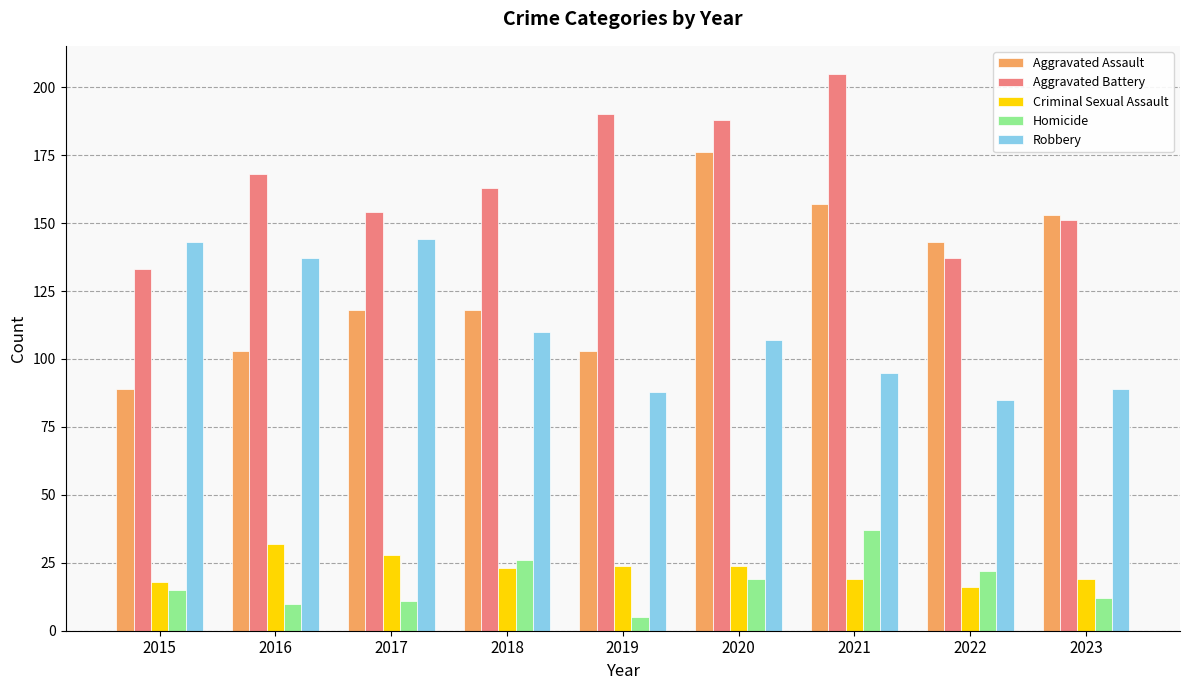

What is the approximate value of Homicide at 2022?

22